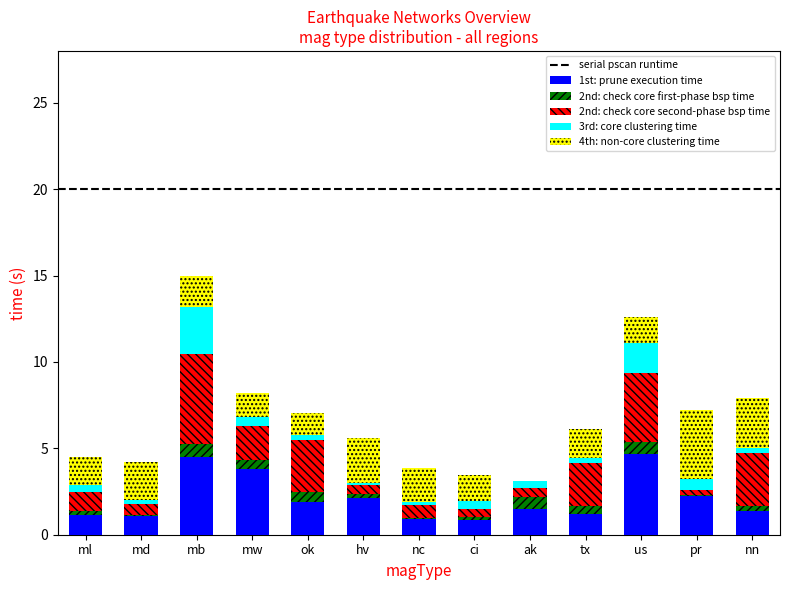

Is it true that 1st: prune execution time equals 1.5 at ak?

True